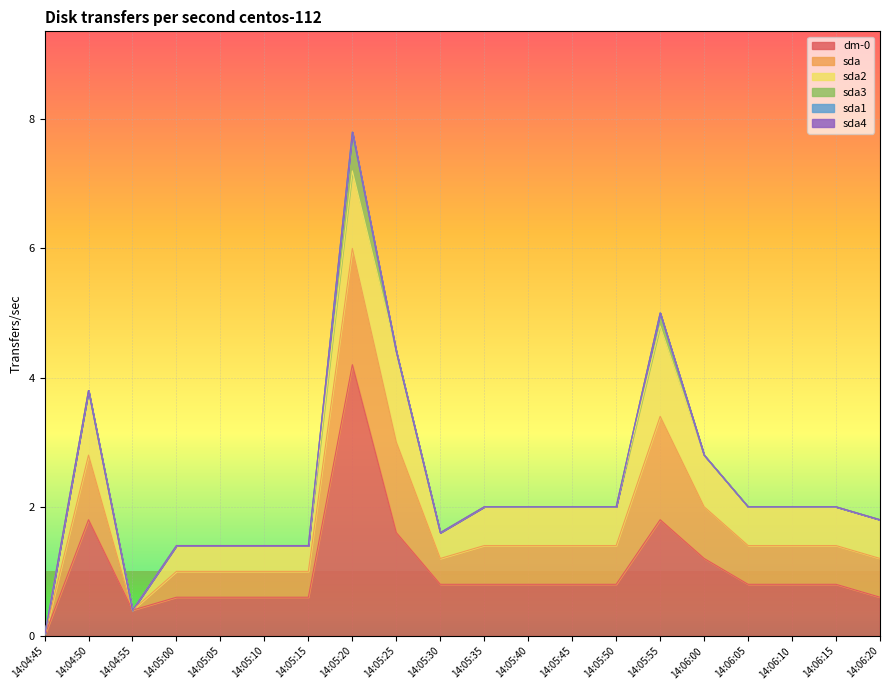

How many data points in dm-0 are above 0?

19